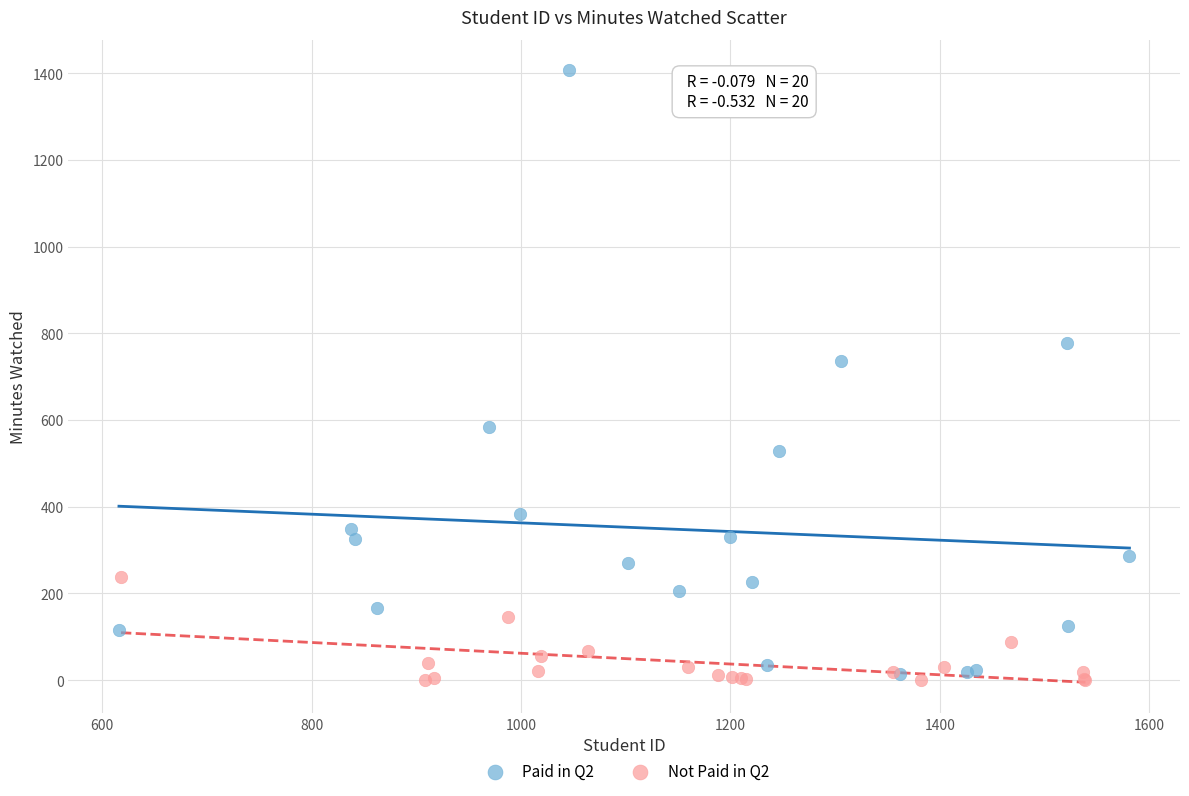

Which series reaches the minimum Y coordinate?

Not Paid in Q2